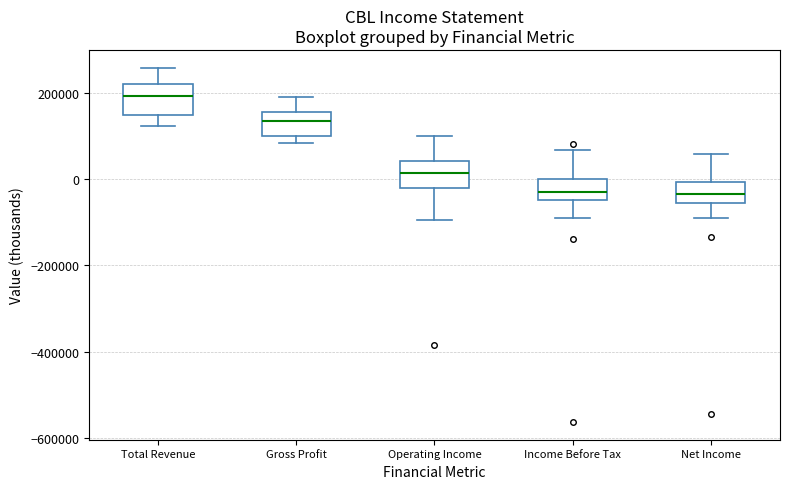

Where does the upper whisker of the box for Gross Profit end on the y-axis? The values are not printed on the chart, so give them approximately, as read against the axis.

180000